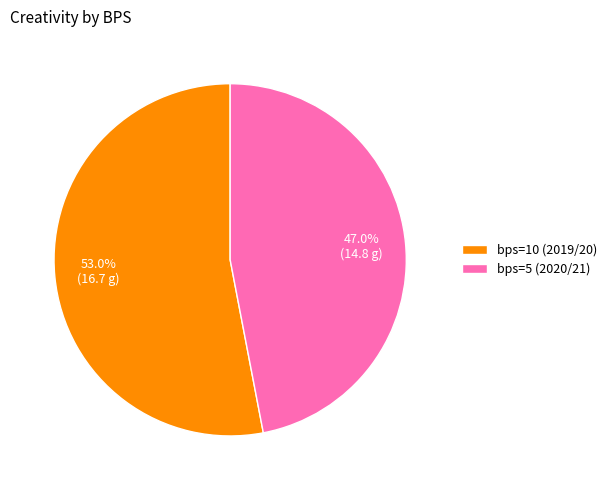

What is the ratio of the value at bps=10 (2019/20) to the value at bps=5 (2020/21)?

1.1